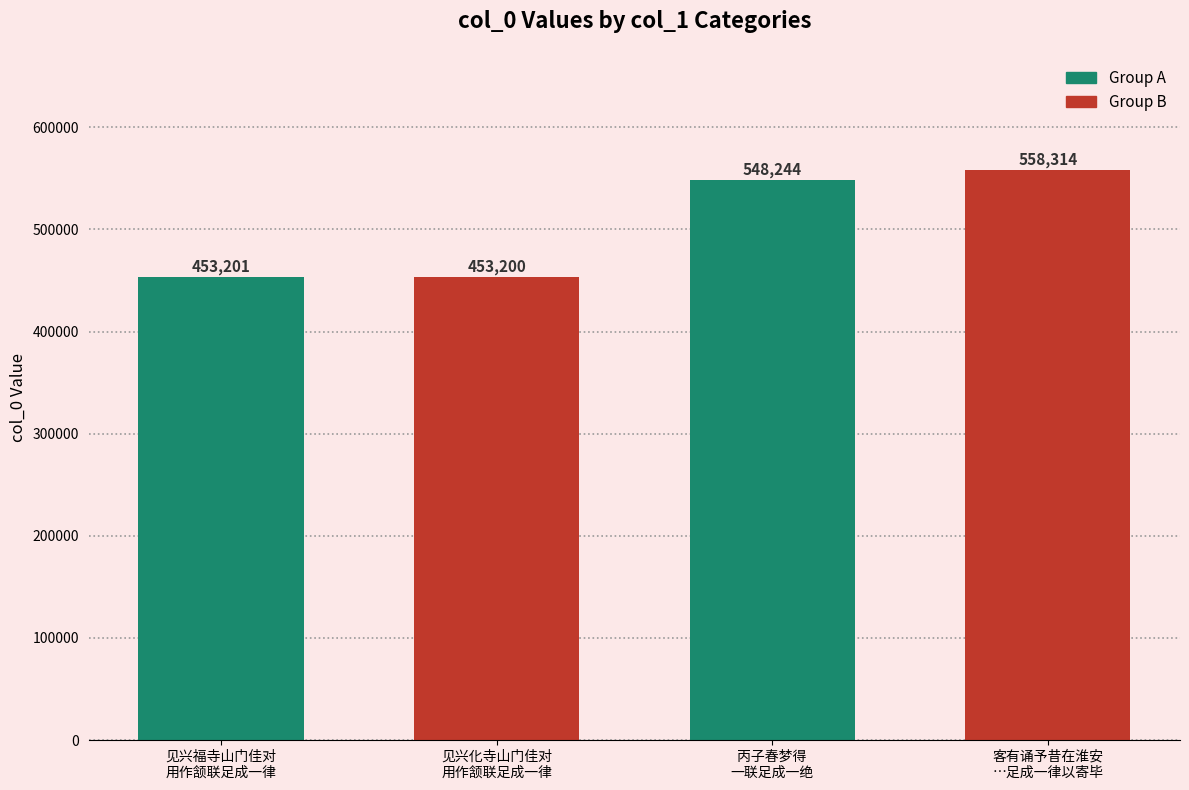

What is the average value?

503240